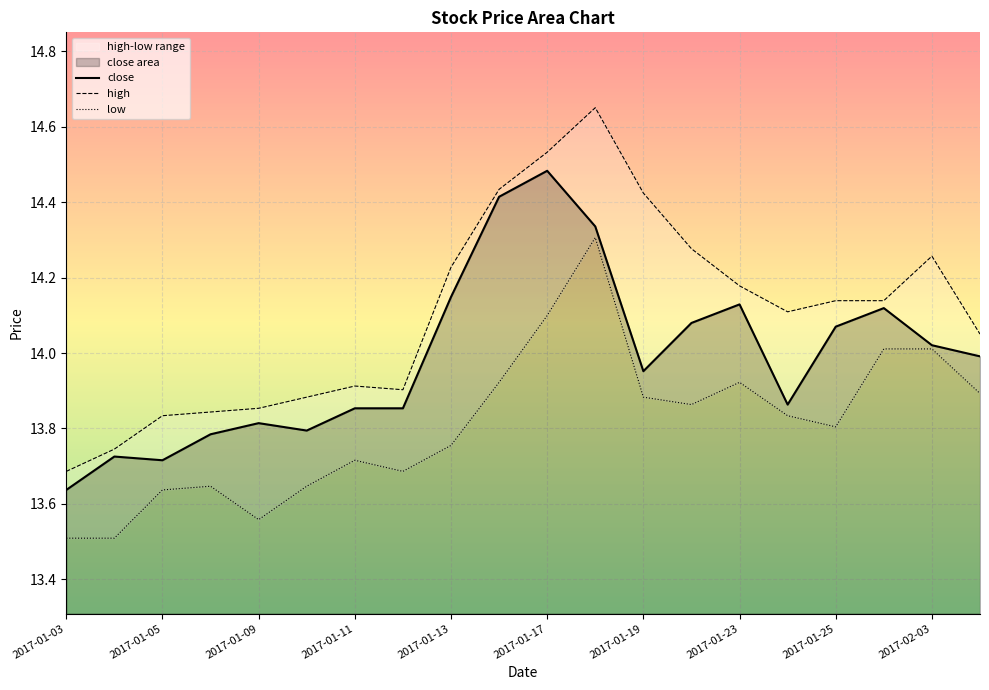

Rank the series at 2017-01-05 from highest to lowest value.

high, close, low